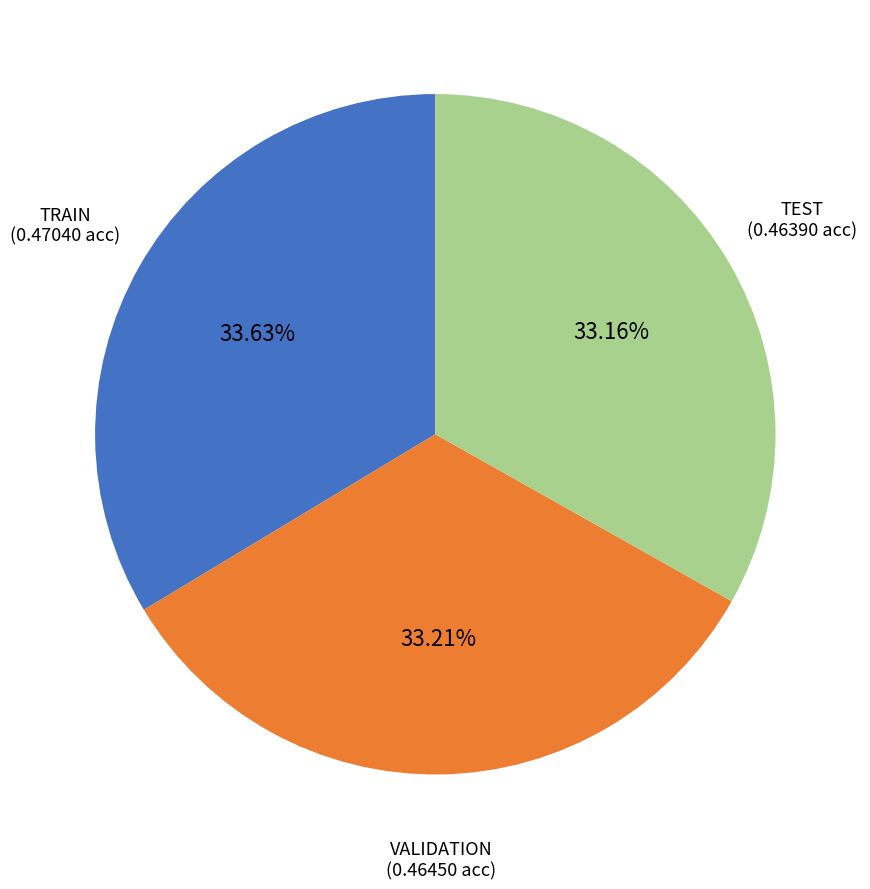

Count the number of slices in the pie.

3